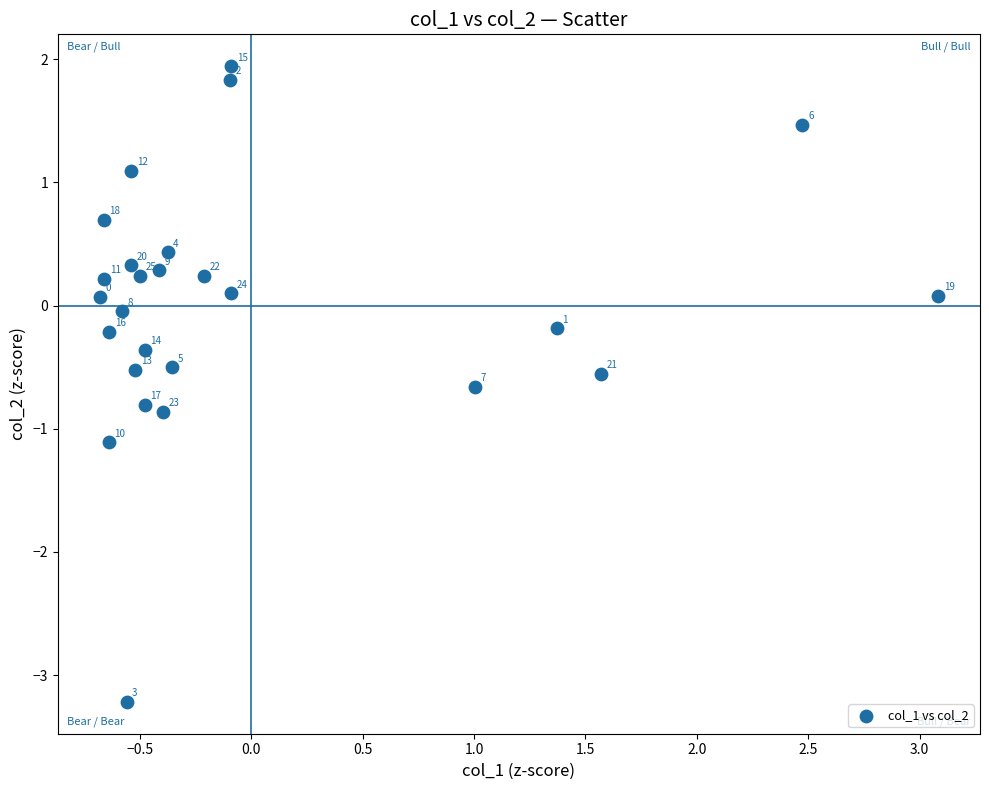

What is the range of Y values (max minus min)?

5.2